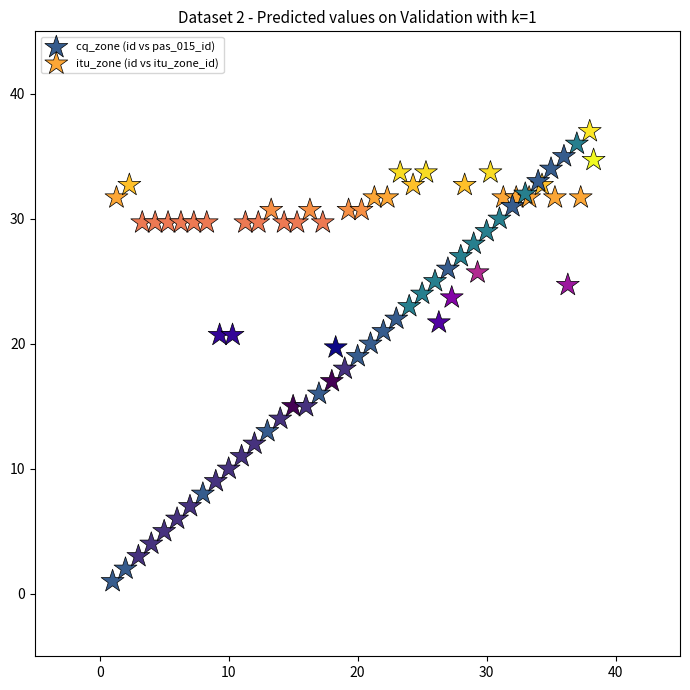

Which series has the widest spread of Y values?

cq_zone (id vs pas_015_id)